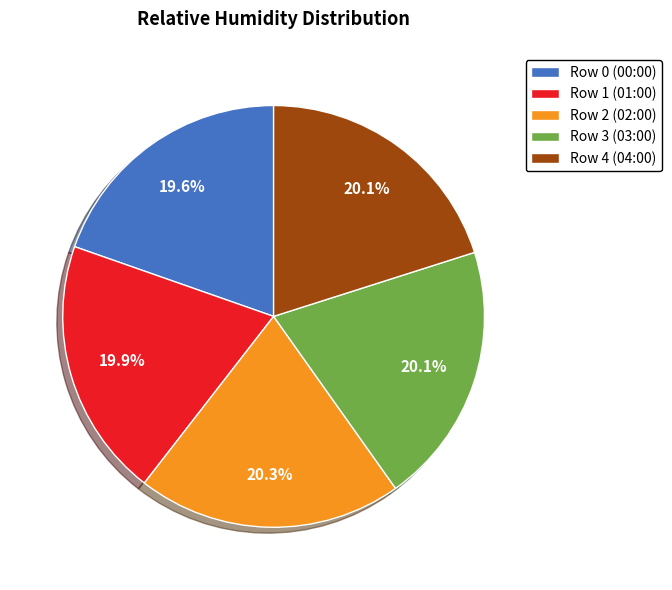

To the nearest percent, what portion does Row 2 (02:00) represent?

20%